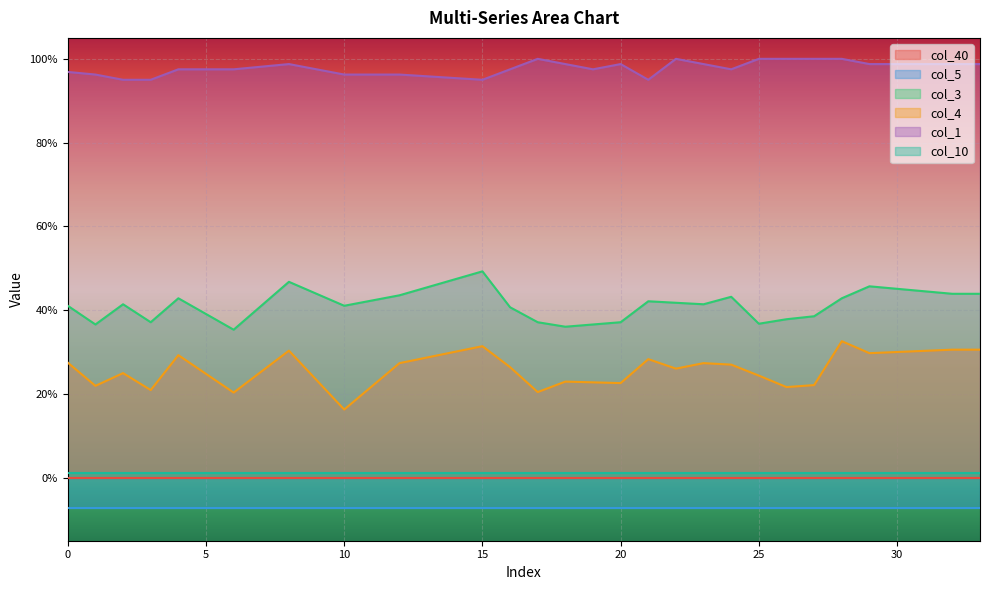

How many interior local peaks does the col_4 series have?

8